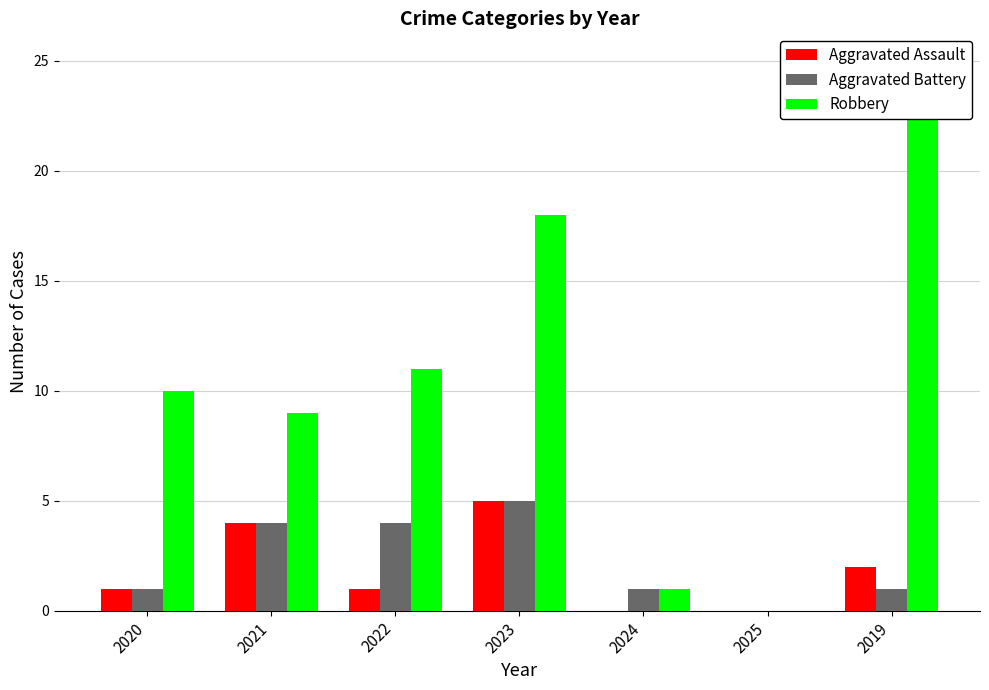

Reading right to left, list all the values displayed in this chart.

Aggravated Assault: 2	0	0	5	1	4	1
Aggravated Battery: 1	0	1	5	4	4	1
Robbery: 25	0	1	18	11	9	10